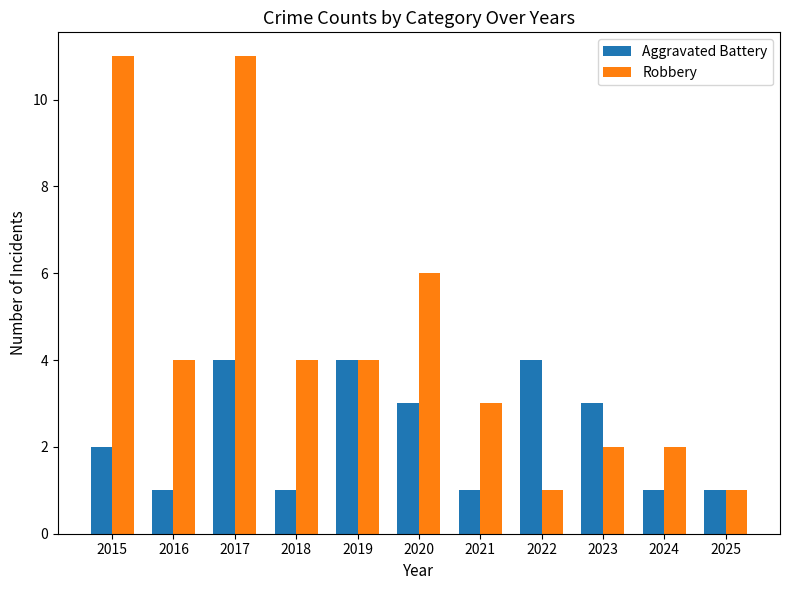

What is the difference between the Aggravated Battery values at 2015 and 2025?

1